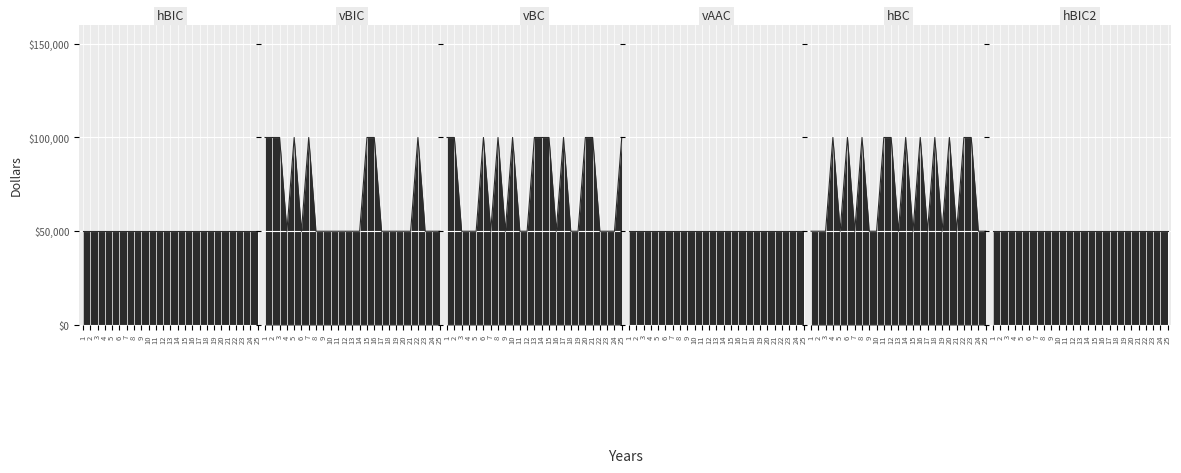

True or false: hBC has a value of 145569 at 6.

False